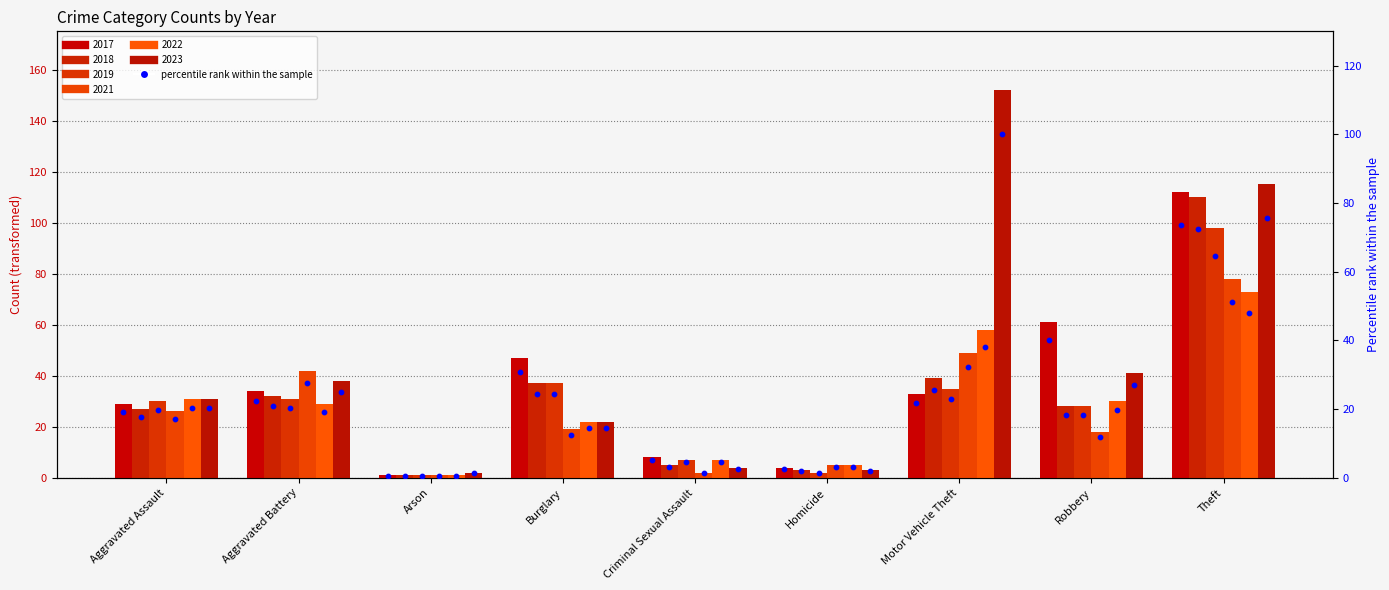

Which series has the largest total across all categories?

2023